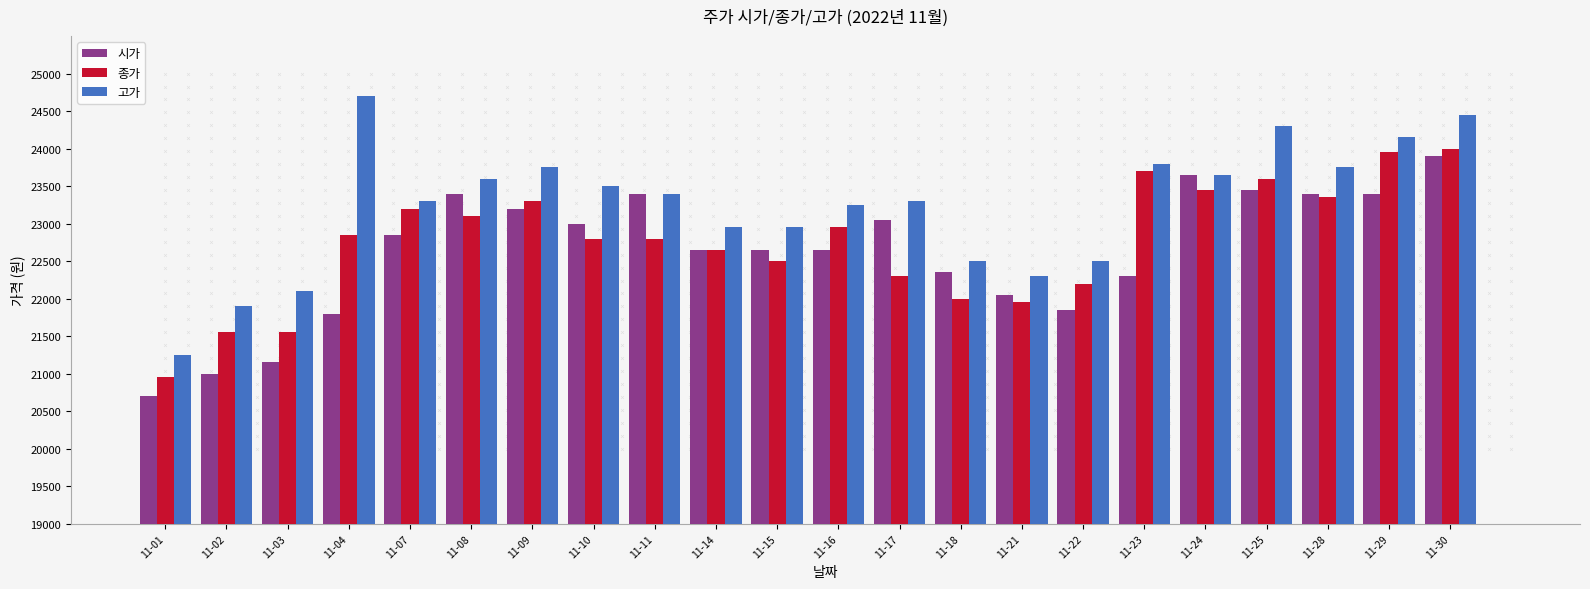

What is the total value across all series at 11-10?

69300